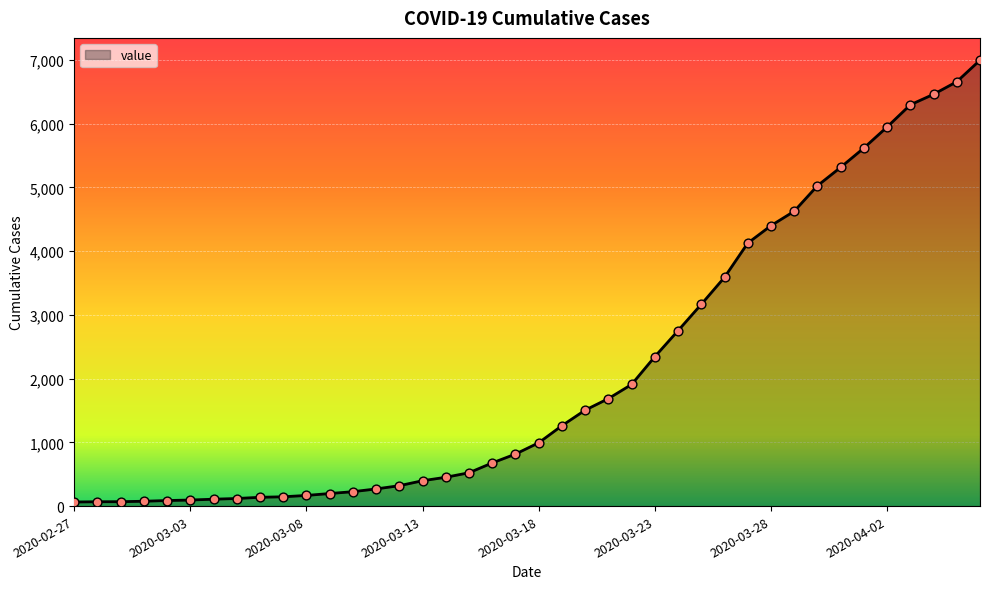

What is the difference between the maximum and minimum values?

6931